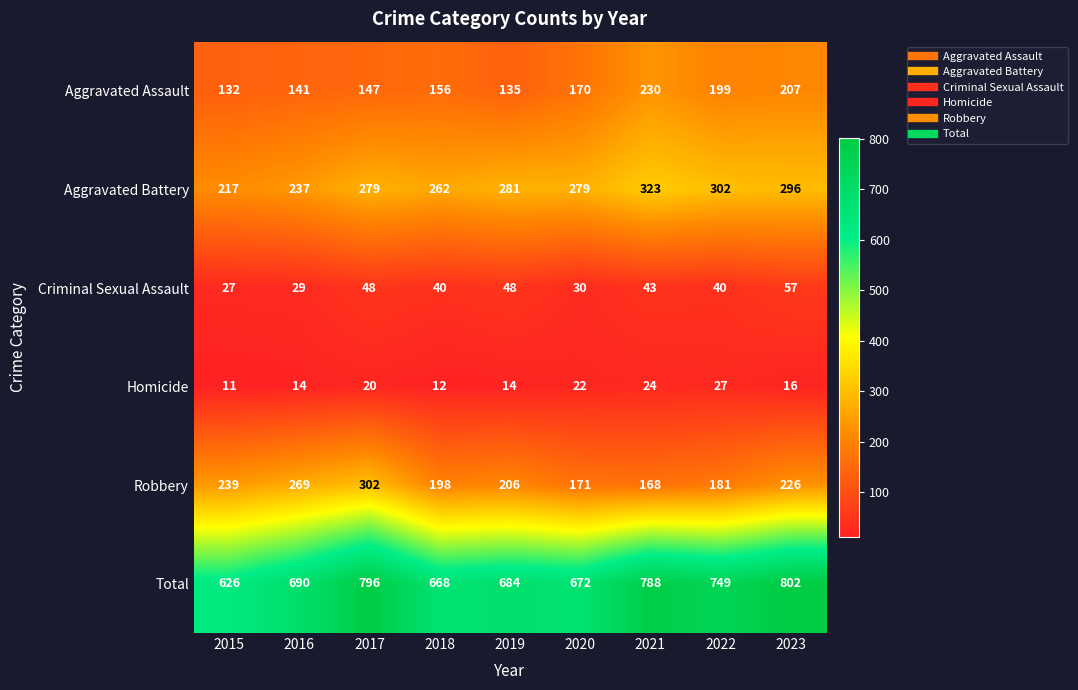

The value of Robbery at 2019 is 130. True or false?

False